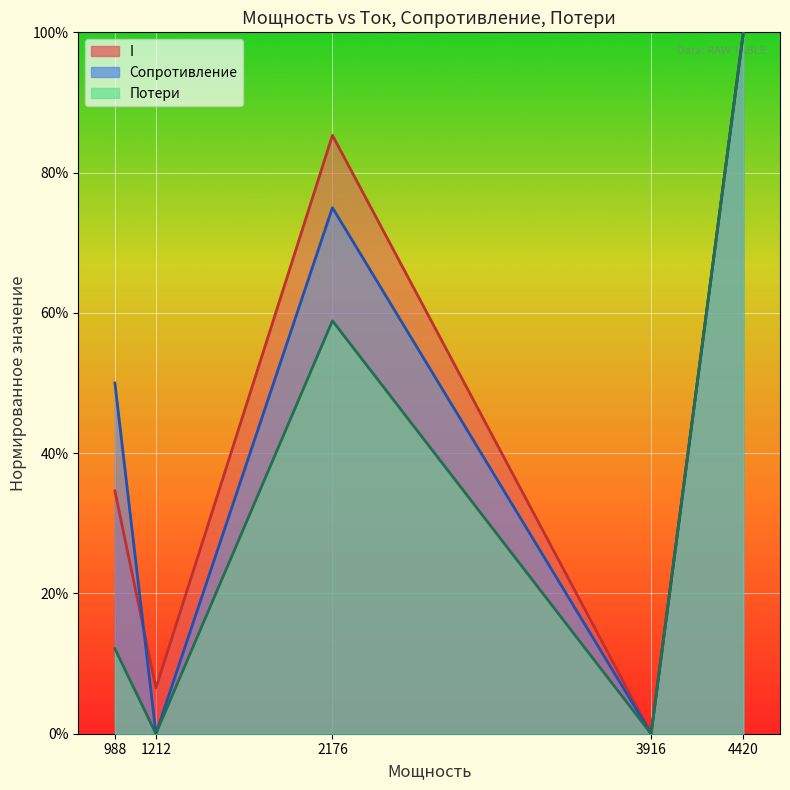

What is the highest value of the I series?

1.0